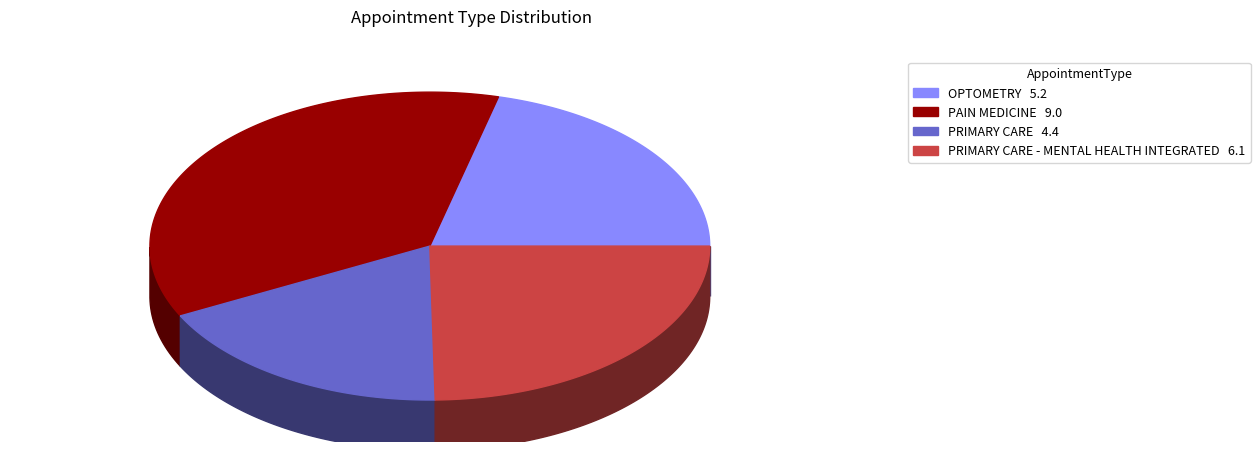

Does any single category account for the majority?

No